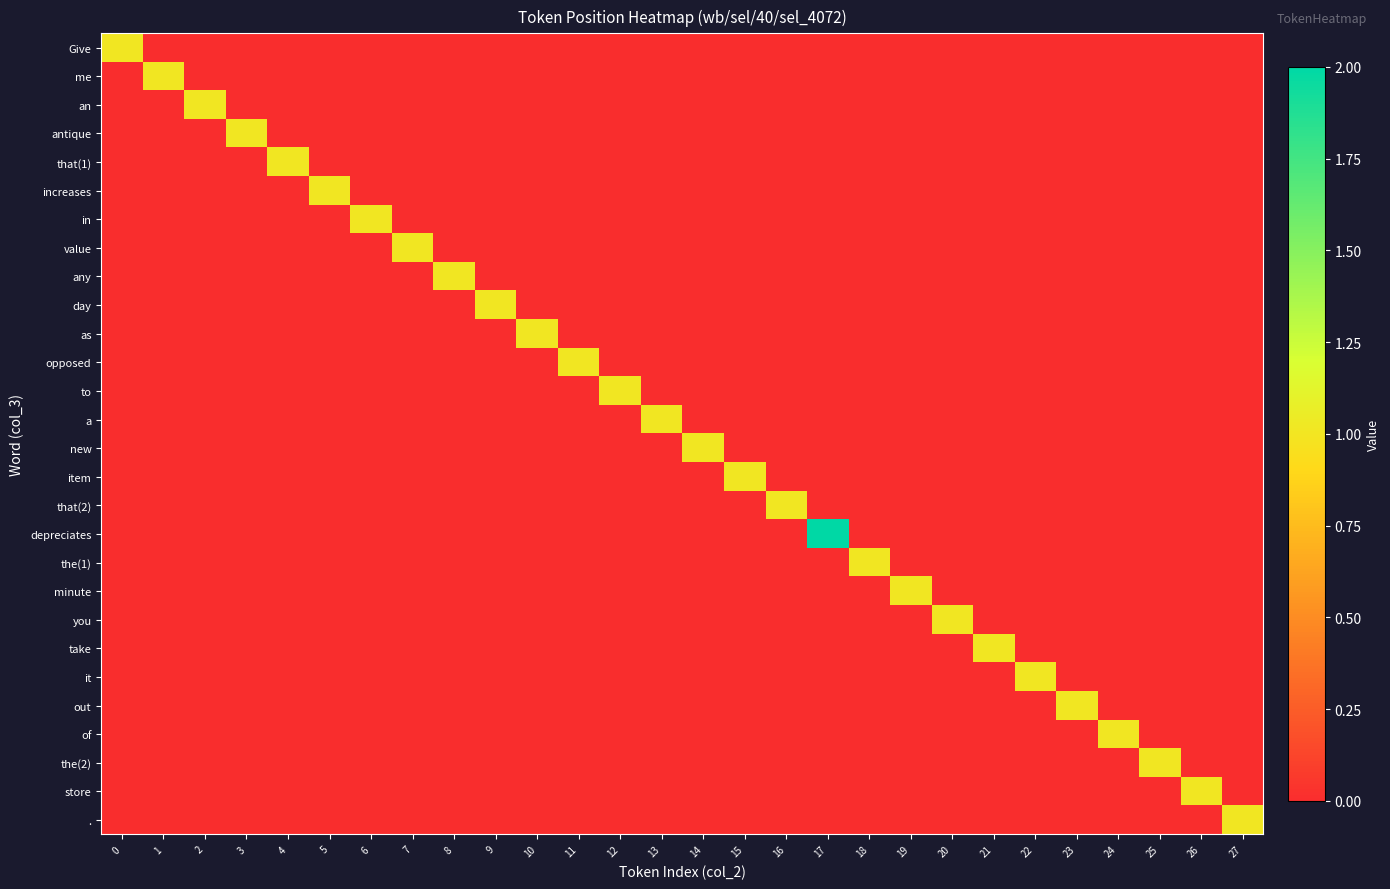

Reading right to left, what are all the values shown in this chart?

Give: 27=0	26=0	25=0	24=0	23=0	22=0	21=0	20=0	19=0	18=0	17=0	16=0	15=0	14=0	13=0	12=0	11=0	10=0	9=0	8=0	7=0	6=0	5=0	4=0	3=0	2=0	1=0	0=1
me: 27=0	26=0	25=0	24=0	23=0	22=0	21=0	20=0	19=0	18=0	17=0	16=0	15=0	14=0	13=0	12=0	11=0	10=0	9=0	8=0	7=0	6=0	5=0	4=0	3=0	2=0	1=1	0=0
an: 27=0	26=0	25=0	24=0	23=0	22=0	21=0	20=0	19=0	18=0	17=0	16=0	15=0	14=0	13=0	12=0	11=0	10=0	9=0	8=0	7=0	6=0	5=0	4=0	3=0	2=1	1=0	0=0
antique: 27=0	26=0	25=0	24=0	23=0	22=0	21=0	20=0	19=0	18=0	17=0	16=0	15=0	14=0	13=0	12=0	11=0	10=0	9=0	8=0	7=0	6=0	5=0	4=0	3=1	2=0	1=0	0=0
that(1): 27=0	26=0	25=0	24=0	23=0	22=0	21=0	20=0	19=0	18=0	17=0	16=0	15=0	14=0	13=0	12=0	11=0	10=0	9=0	8=0	7=0	6=0	5=0	4=1	3=0	2=0	1=0	0=0
increases: 27=0	26=0	25=0	24=0	23=0	22=0	21=0	20=0	19=0	18=0	17=0	16=0	15=0	14=0	13=0	12=0	11=0	10=0	9=0	8=0	7=0	6=0	5=1	4=0	3=0	2=0	1=0	0=0
in: 27=0	26=0	25=0	24=0	23=0	22=0	21=0	20=0	19=0	18=0	17=0	16=0	15=0	14=0	13=0	12=0	11=0	10=0	9=0	8=0	7=0	6=1	5=0	4=0	3=0	2=0	1=0	0=0
value: 27=0	26=0	25=0	24=0	23=0	22=0	21=0	20=0	19=0	18=0	17=0	16=0	15=0	14=0	13=0	12=0	11=0	10=0	9=0	8=0	7=1	6=0	5=0	4=0	3=0	2=0	1=0	0=0
any: 27=0	26=0	25=0	24=0	23=0	22=0	21=0	20=0	19=0	18=0	17=0	16=0	15=0	14=0	13=0	12=0	11=0	10=0	9=0	8=1	7=0	6=0	5=0	4=0	3=0	2=0	1=0	0=0
day: 27=0	26=0	25=0	24=0	23=0	22=0	21=0	20=0	19=0	18=0	17=0	16=0	15=0	14=0	13=0	12=0	11=0	10=0	9=1	8=0	7=0	6=0	5=0	4=0	3=0	2=0	1=0	0=0
as: 27=0	26=0	25=0	24=0	23=0	22=0	21=0	20=0	19=0	18=0	17=0	16=0	15=0	14=0	13=0	12=0	11=0	10=1	9=0	8=0	7=0	6=0	5=0	4=0	3=0	2=0	1=0	0=0
opposed: 27=0	26=0	25=0	24=0	23=0	22=0	21=0	20=0	19=0	18=0	17=0	16=0	15=0	14=0	13=0	12=0	11=1	10=0	9=0	8=0	7=0	6=0	5=0	4=0	3=0	2=0	1=0	0=0
to: 27=0	26=0	25=0	24=0	23=0	22=0	21=0	20=0	19=0	18=0	17=0	16=0	15=0	14=0	13=0	12=1	11=0	10=0	9=0	8=0	7=0	6=0	5=0	4=0	3=0	2=0	1=0	0=0
a: 27=0	26=0	25=0	24=0	23=0	22=0	21=0	20=0	19=0	18=0	17=0	16=0	15=0	14=0	13=1	12=0	11=0	10=0	9=0	8=0	7=0	6=0	5=0	4=0	3=0	2=0	1=0	0=0
new: 27=0	26=0	25=0	24=0	23=0	22=0	21=0	20=0	19=0	18=0	17=0	16=0	15=0	14=1	13=0	12=0	11=0	10=0	9=0	8=0	7=0	6=0	5=0	4=0	3=0	2=0	1=0	0=0
item: 27=0	26=0	25=0	24=0	23=0	22=0	21=0	20=0	19=0	18=0	17=0	16=0	15=1	14=0	13=0	12=0	11=0	10=0	9=0	8=0	7=0	6=0	5=0	4=0	3=0	2=0	1=0	0=0
that(2): 27=0	26=0	25=0	24=0	23=0	22=0	21=0	20=0	19=0	18=0	17=0	16=1	15=0	14=0	13=0	12=0	11=0	10=0	9=0	8=0	7=0	6=0	5=0	4=0	3=0	2=0	1=0	0=0
depreciates: 27=0	26=0	25=0	24=0	23=0	22=0	21=0	20=0	19=0	18=0	17=2	16=0	15=0	14=0	13=0	12=0	11=0	10=0	9=0	8=0	7=0	6=0	5=0	4=0	3=0	2=0	1=0	0=0
the(1): 27=0	26=0	25=0	24=0	23=0	22=0	21=0	20=0	19=0	18=1	17=0	16=0	15=0	14=0	13=0	12=0	11=0	10=0	9=0	8=0	7=0	6=0	5=0	4=0	3=0	2=0	1=0	0=0
minute: 27=0	26=0	25=0	24=0	23=0	22=0	21=0	20=0	19=1	18=0	17=0	16=0	15=0	14=0	13=0	12=0	11=0	10=0	9=0	8=0	7=0	6=0	5=0	4=0	3=0	2=0	1=0	0=0
you: 27=0	26=0	25=0	24=0	23=0	22=0	21=0	20=1	19=0	18=0	17=0	16=0	15=0	14=0	13=0	12=0	11=0	10=0	9=0	8=0	7=0	6=0	5=0	4=0	3=0	2=0	1=0	0=0
take: 27=0	26=0	25=0	24=0	23=0	22=0	21=1	20=0	19=0	18=0	17=0	16=0	15=0	14=0	13=0	12=0	11=0	10=0	9=0	8=0	7=0	6=0	5=0	4=0	3=0	2=0	1=0	0=0
it: 27=0	26=0	25=0	24=0	23=0	22=1	21=0	20=0	19=0	18=0	17=0	16=0	15=0	14=0	13=0	12=0	11=0	10=0	9=0	8=0	7=0	6=0	5=0	4=0	3=0	2=0	1=0	0=0
out: 27=0	26=0	25=0	24=0	23=1	22=0	21=0	20=0	19=0	18=0	17=0	16=0	15=0	14=0	13=0	12=0	11=0	10=0	9=0	8=0	7=0	6=0	5=0	4=0	3=0	2=0	1=0	0=0
of: 27=0	26=0	25=0	24=1	23=0	22=0	21=0	20=0	19=0	18=0	17=0	16=0	15=0	14=0	13=0	12=0	11=0	10=0	9=0	8=0	7=0	6=0	5=0	4=0	3=0	2=0	1=0	0=0
the(2): 27=0	26=0	25=1	24=0	23=0	22=0	21=0	20=0	19=0	18=0	17=0	16=0	15=0	14=0	13=0	12=0	11=0	10=0	9=0	8=0	7=0	6=0	5=0	4=0	3=0	2=0	1=0	0=0
store: 27=0	26=1	25=0	24=0	23=0	22=0	21=0	20=0	19=0	18=0	17=0	16=0	15=0	14=0	13=0	12=0	11=0	10=0	9=0	8=0	7=0	6=0	5=0	4=0	3=0	2=0	1=0	0=0
.: 27=1	26=0	25=0	24=0	23=0	22=0	21=0	20=0	19=0	18=0	17=0	16=0	15=0	14=0	13=0	12=0	11=0	10=0	9=0	8=0	7=0	6=0	5=0	4=0	3=0	2=0	1=0	0=0